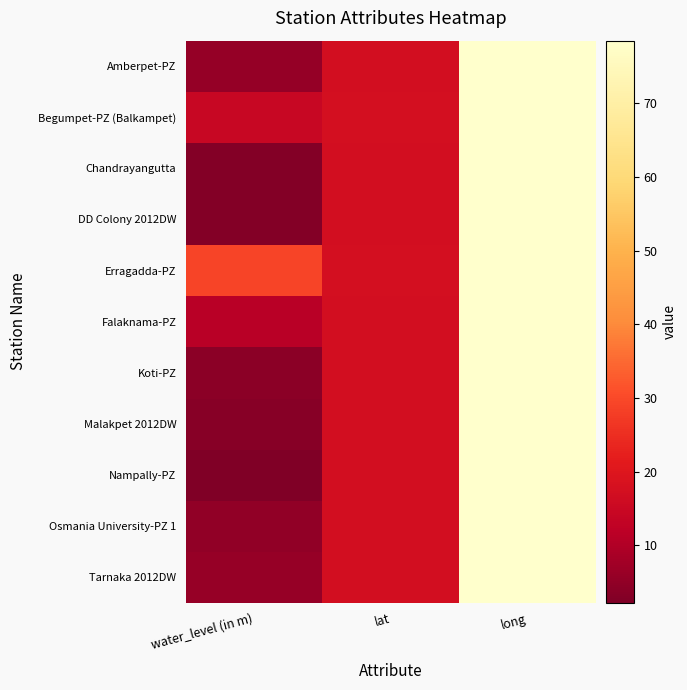

At how many categories does at least one series exceed 9?

3